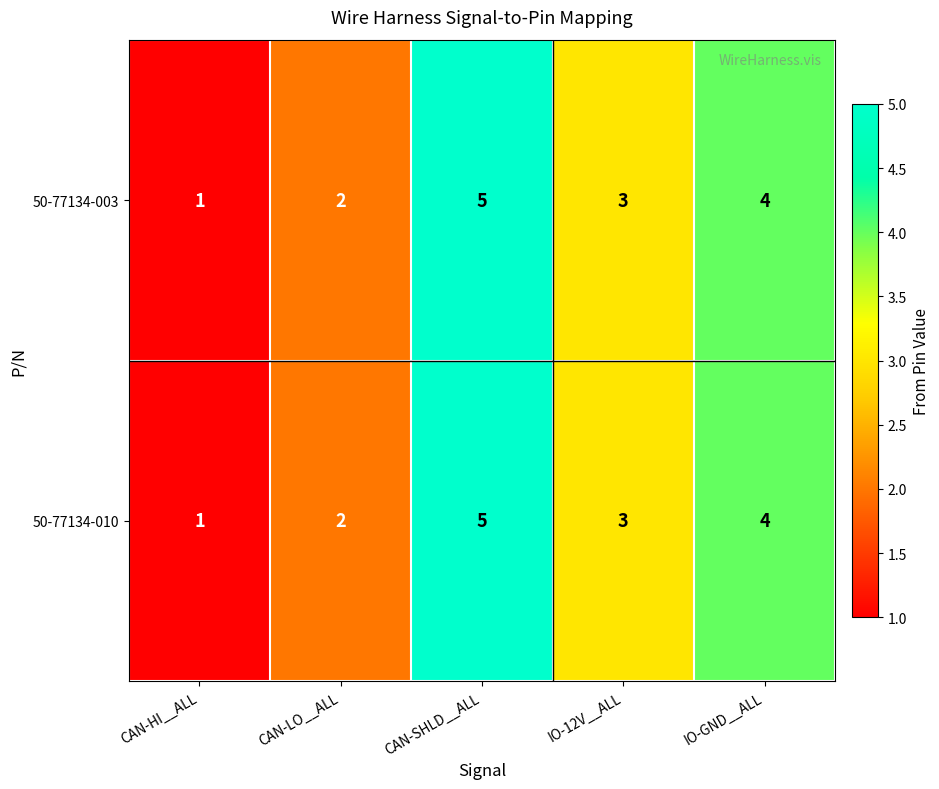

What is the sum of the 50-77134-003 values at CAN-SHLD__ALL and IO-12V__ALL?

8